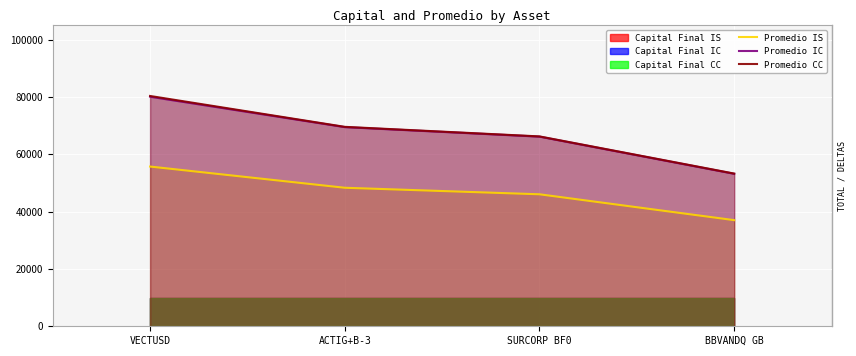

Reading left to right, what are all the values shown in this chart?

Promedio IS: 55749	48346	46068	37040
Promedio IC: 80130	69517	66196	53217
Promedio CC: 80387	69610	66269	53301